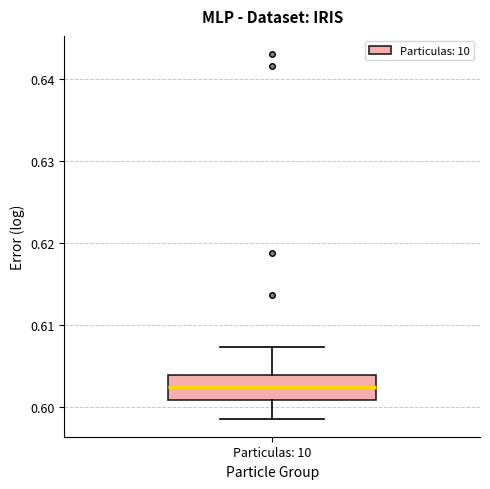

Where is the upper edge of the box for Particulas: 10 on the y-axis? The values are not printed on the chart, so give them approximately, as read against the axis.

0.604